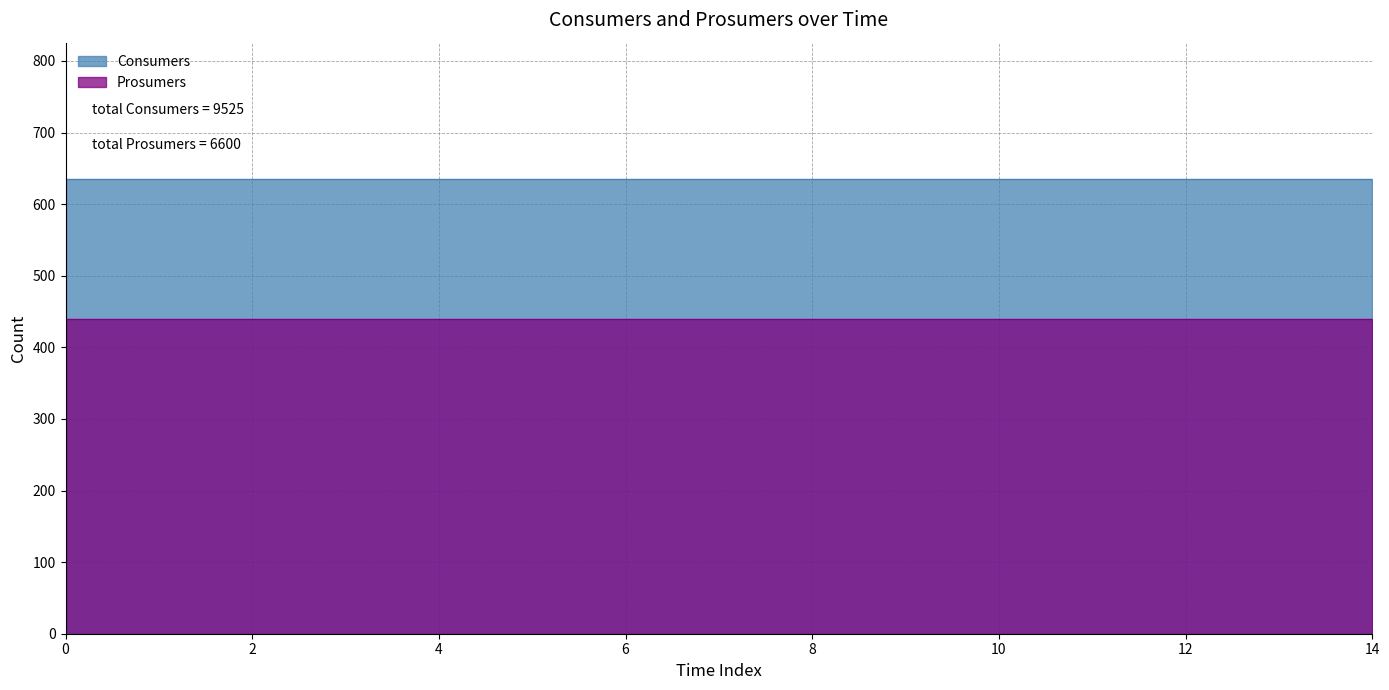

True or false: Consumers has a value of 888 at 4.

False